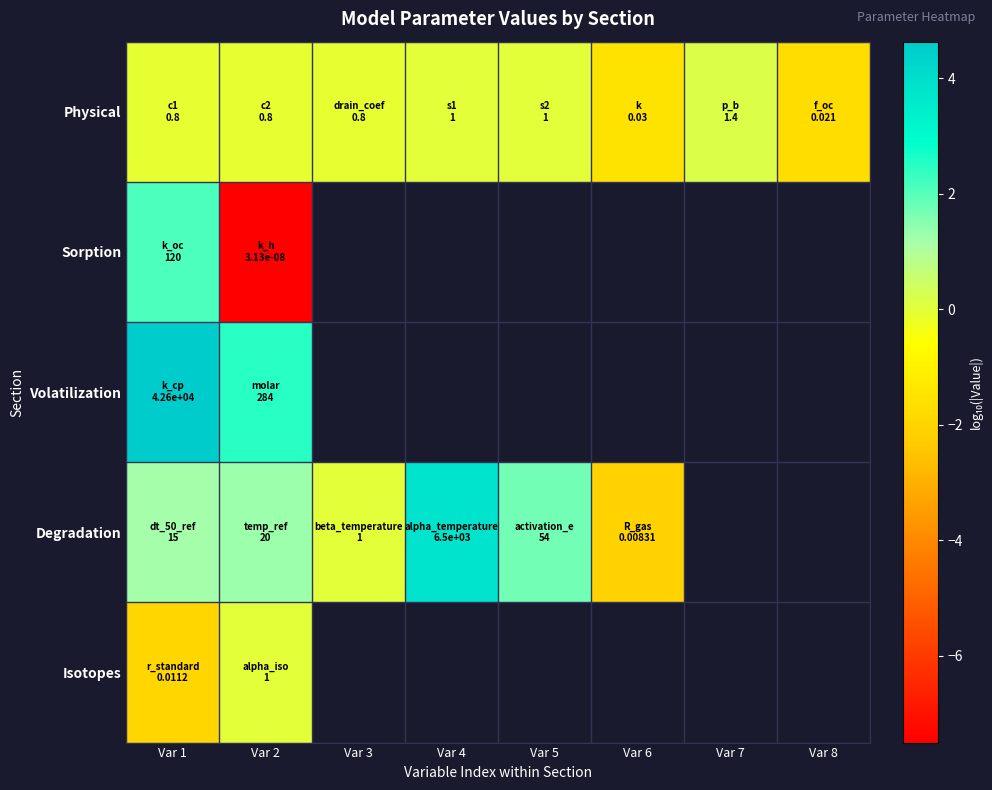

Which series has the largest range (max minus min)?

Sorption